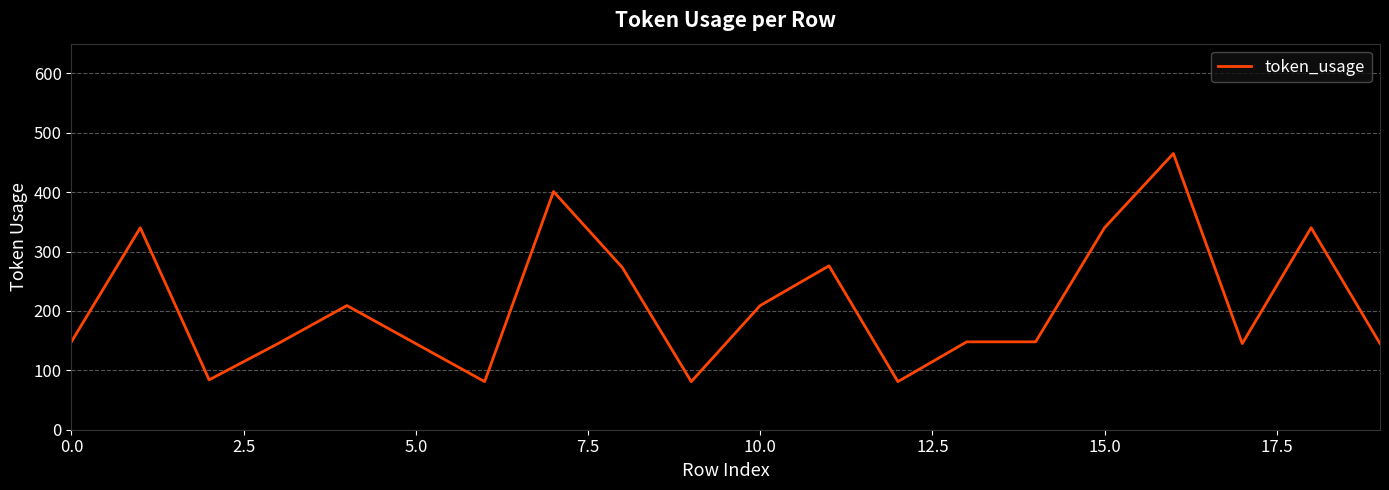

What is the minimum value shown in the chart?

81